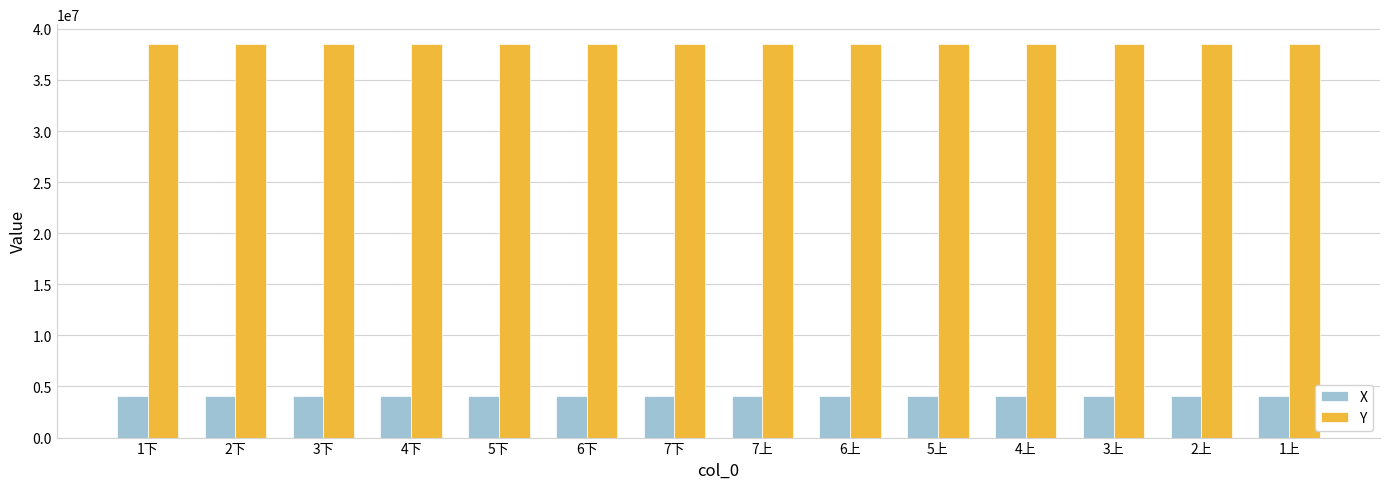

Are the bars grouped side by side (vs. stacked)?

Yes